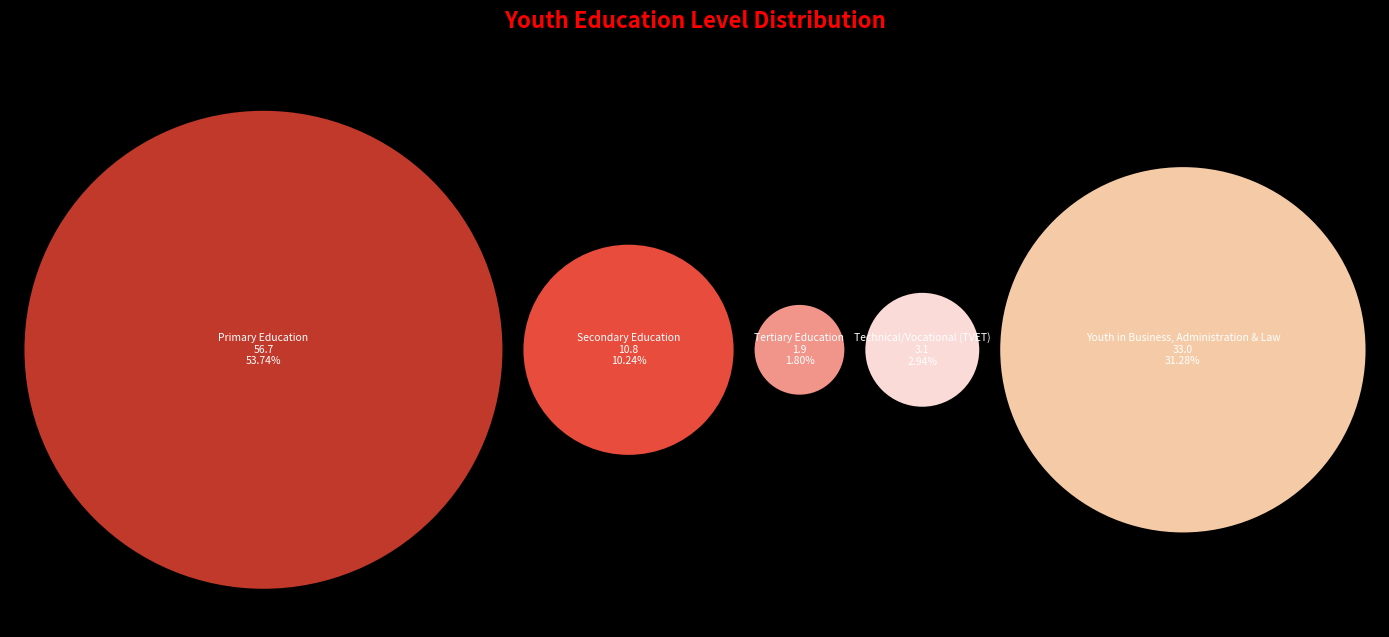

How many segments does this pie chart have?

5